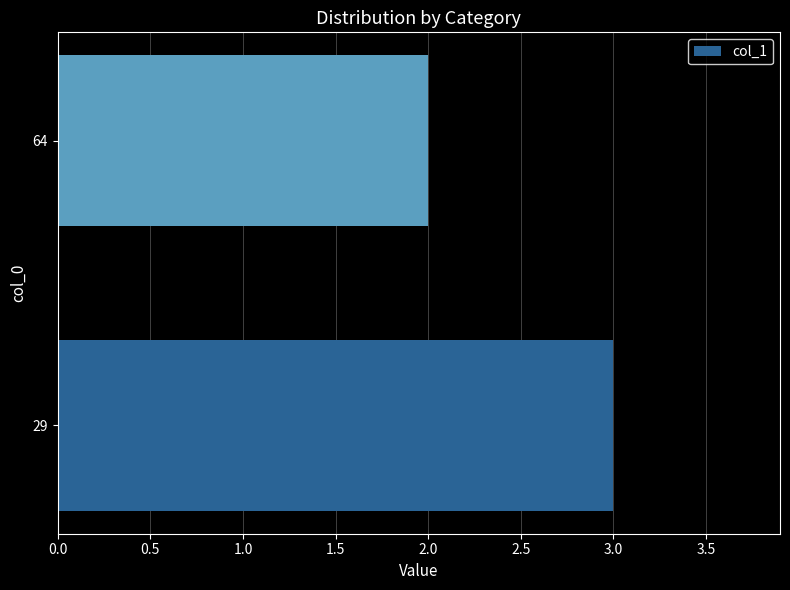

What is the maximum value shown in the chart?

3